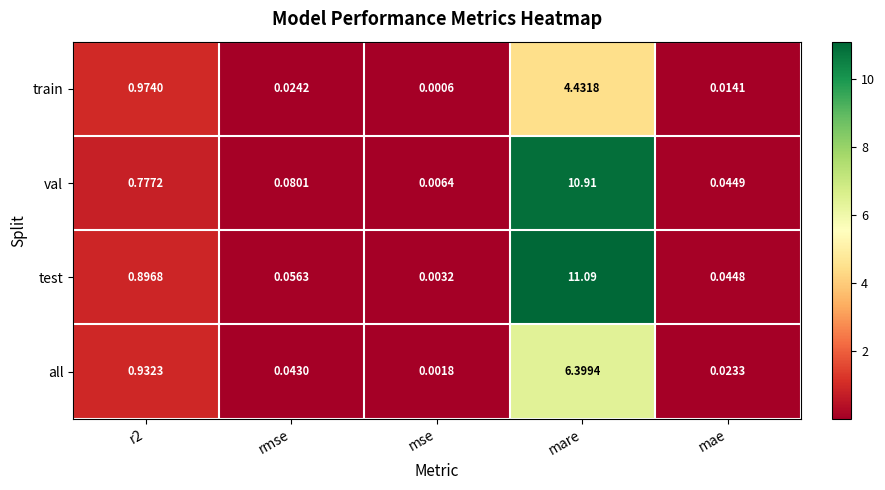

At which category does the chart reach its peak across all series?

mare